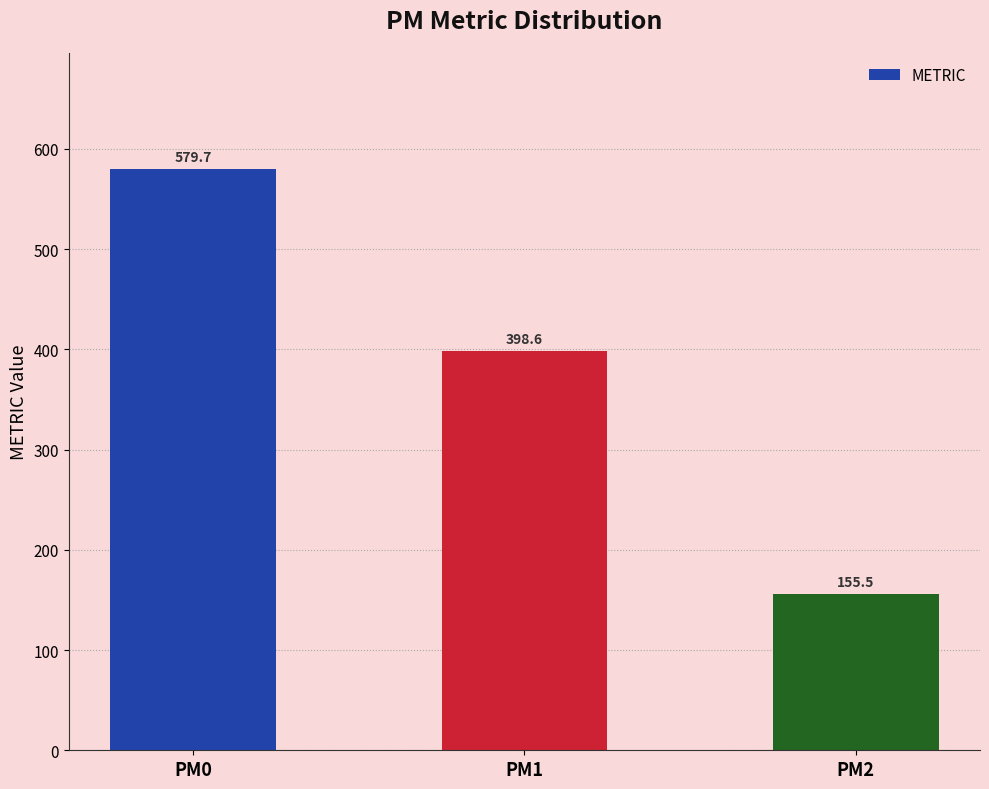

Reading left to right, list all the values displayed in this chart.

579.7	398.6	155.5